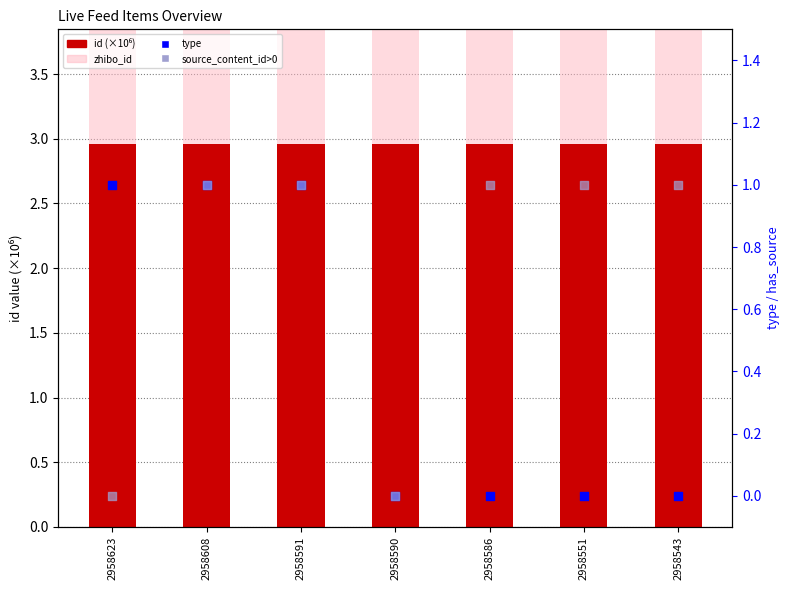

Is the value of source_content_id (>0) at 2958591 greater than the value of type at 2958623?

No